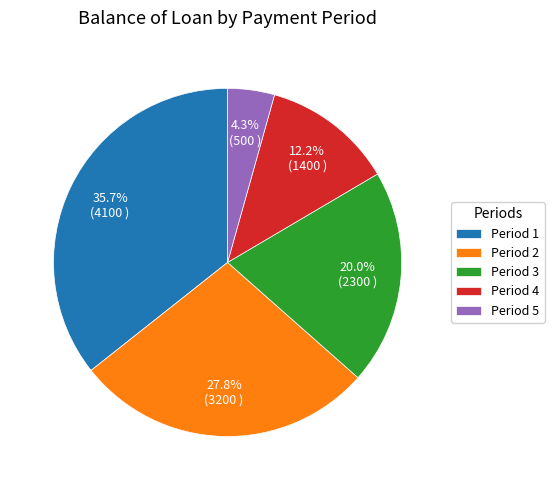

What percentage is NOT represented by Period 4?

87.8%